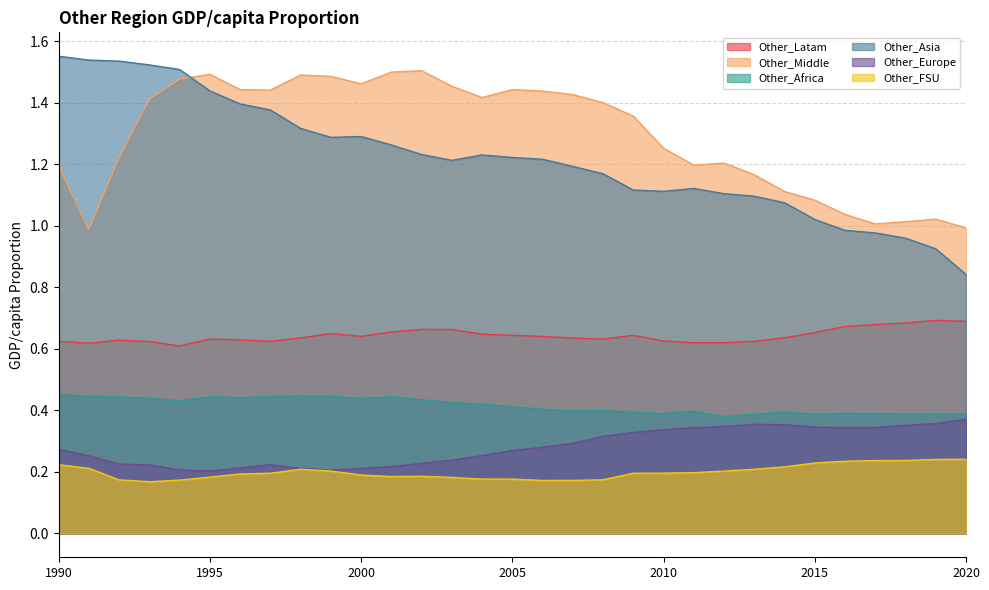

True or false: Other_Europe and Other_Africa cross at least once.

False